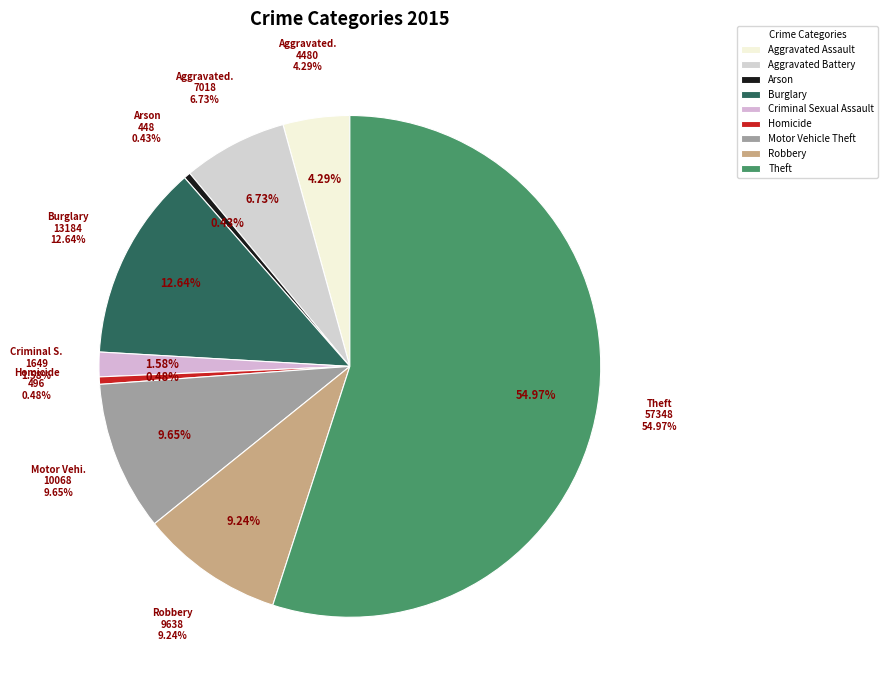

Which category has the biggest portion of the pie?

Theft